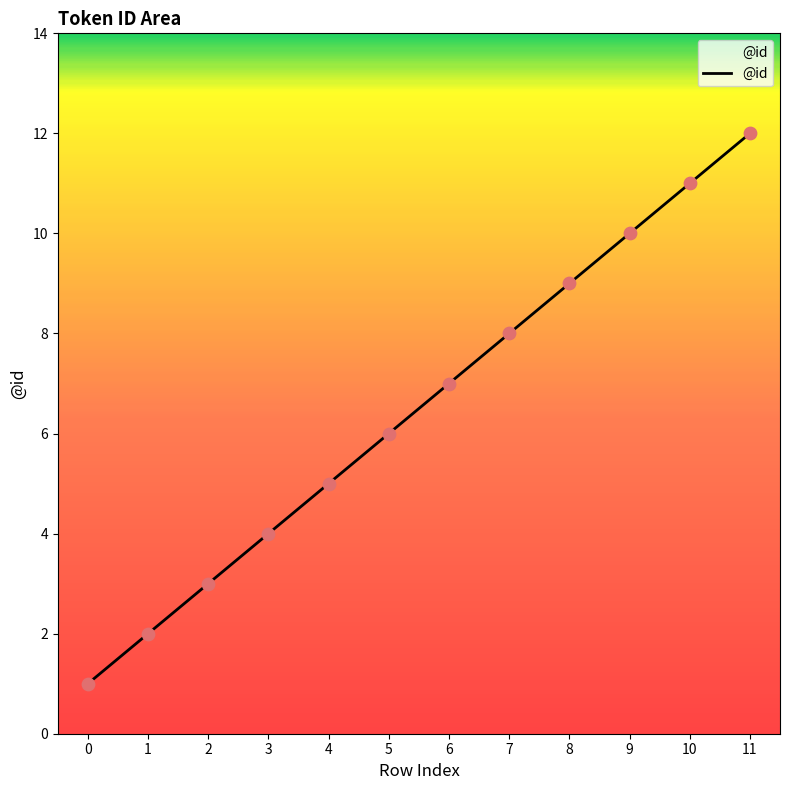

What is the change in value from 5 to 8?

+3